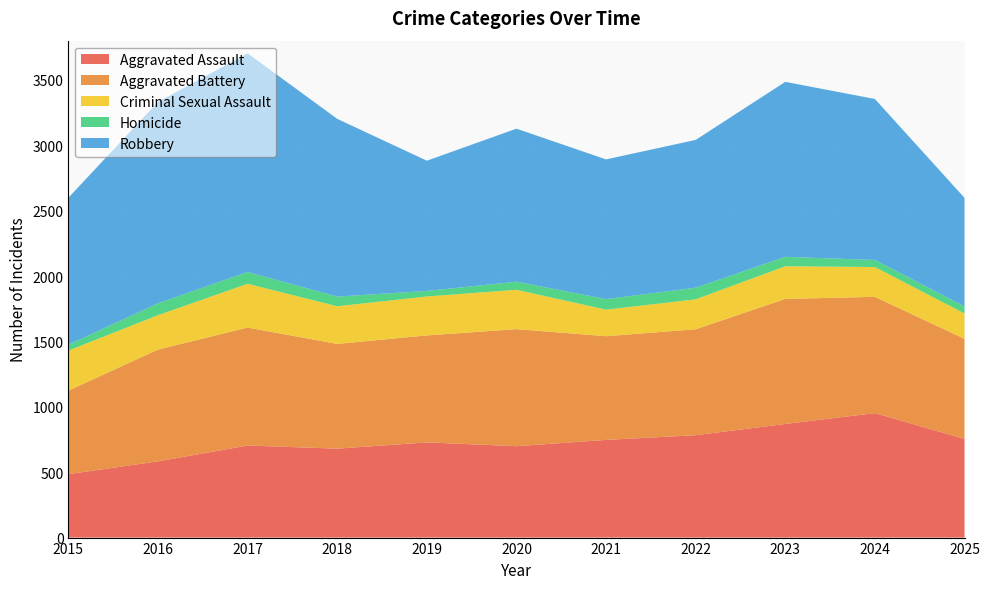

Reading left to right, extract all data points from this chart.

Aggravated Assault: 2015=485	2016=583	2017=704	2018=680	2019=728	2020=699	2021=747	2022=783	2023=869	2024=952	2025=754
Aggravated Battery: 2015=639	2016=855	2017=902	2018=801	2019=818	2020=895	2021=793	2022=810	2023=956	2024=889	2025=766
Criminal Sexual Assault: 2015=306	2016=263	2017=335	2018=288	2019=298	2020=301	2021=203	2022=229	2023=250	2024=228	2025=194
Homicide: 2015=45	2016=91	2017=90	2018=74	2019=42	2020=62	2021=81	2022=89	2023=72	2024=54	2025=54
Robbery: 2015=1124	2016=1540	2017=1672	2018=1359	2019=996	2020=1170	2021=1068	2022=1130	2023=1338	2024=1231	2025=830